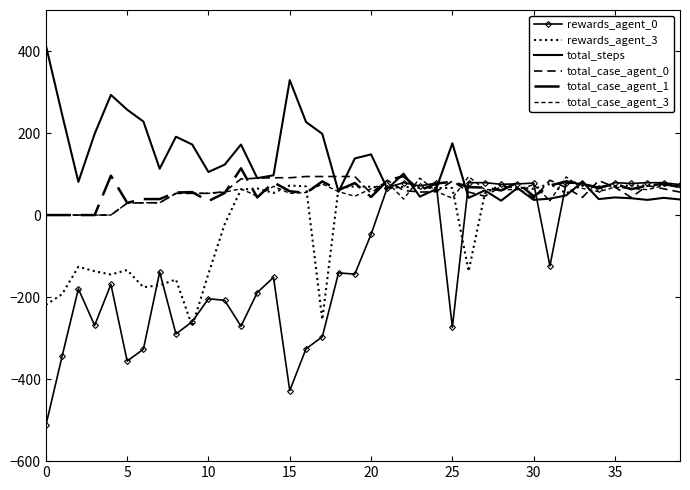

True or false: total_case_agent_0 has more than 0 interior local peaks.

True